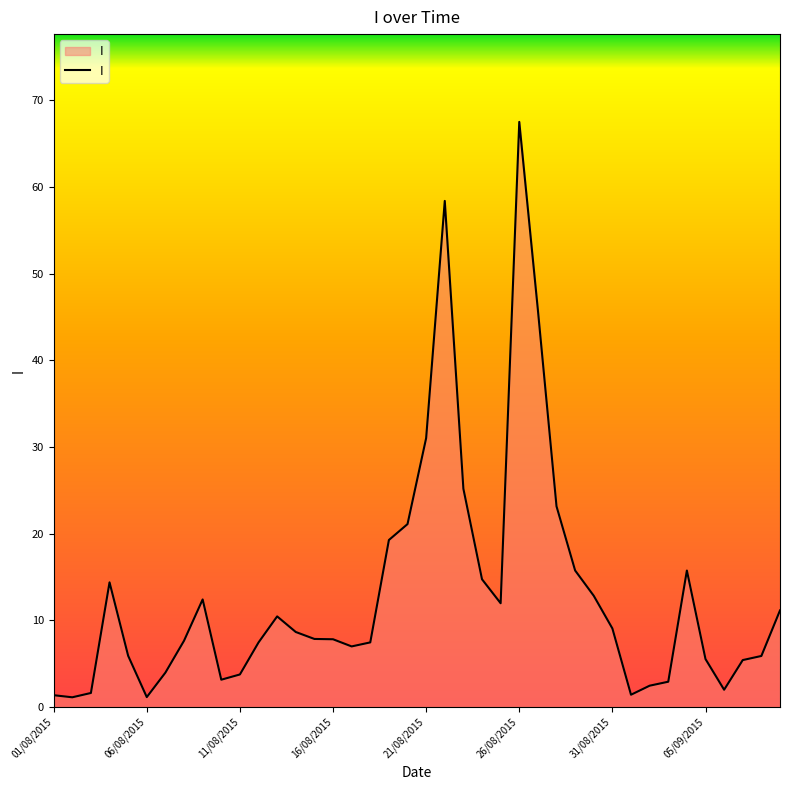

What is the difference between the maximum and minimum values?

66.4